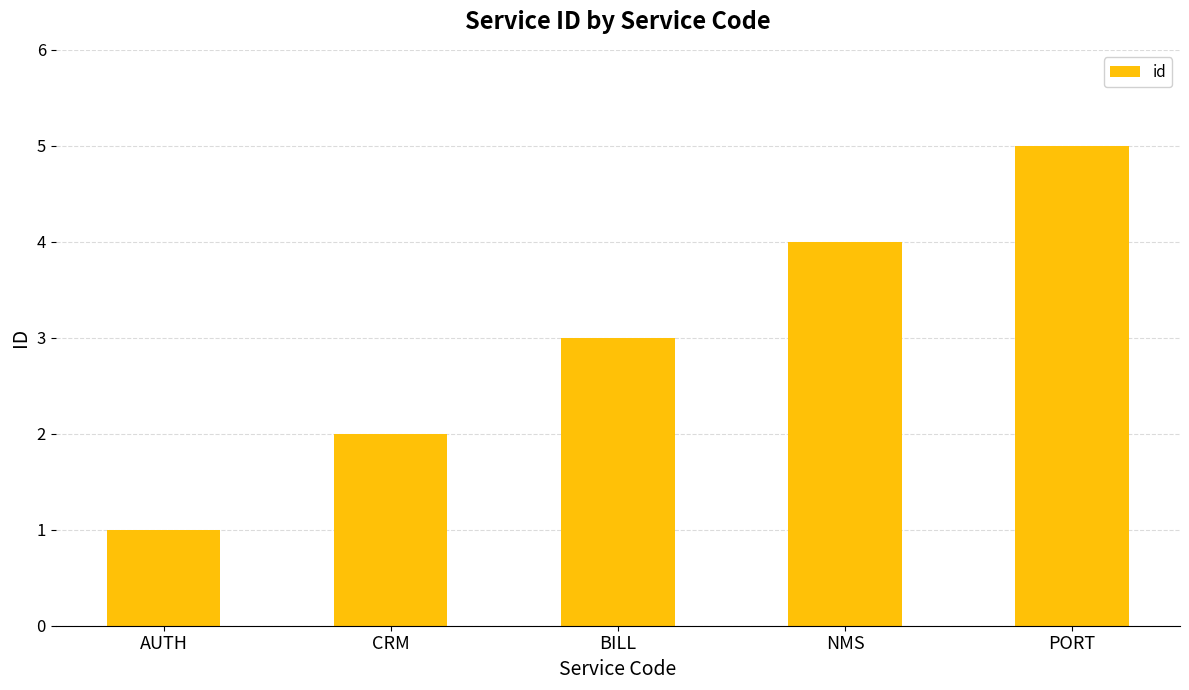

Reading right to left, transcribe all the data shown in this chart.

PORT=5	NMS=4	BILL=3	CRM=2	AUTH=1